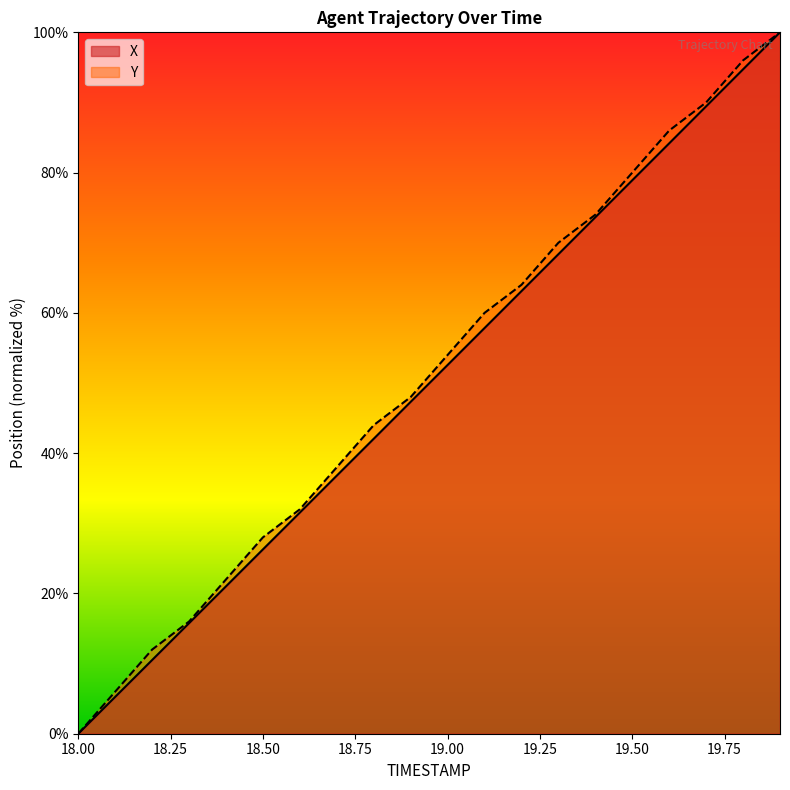

What is the difference between the maximum and minimum values in the X series?

100.0